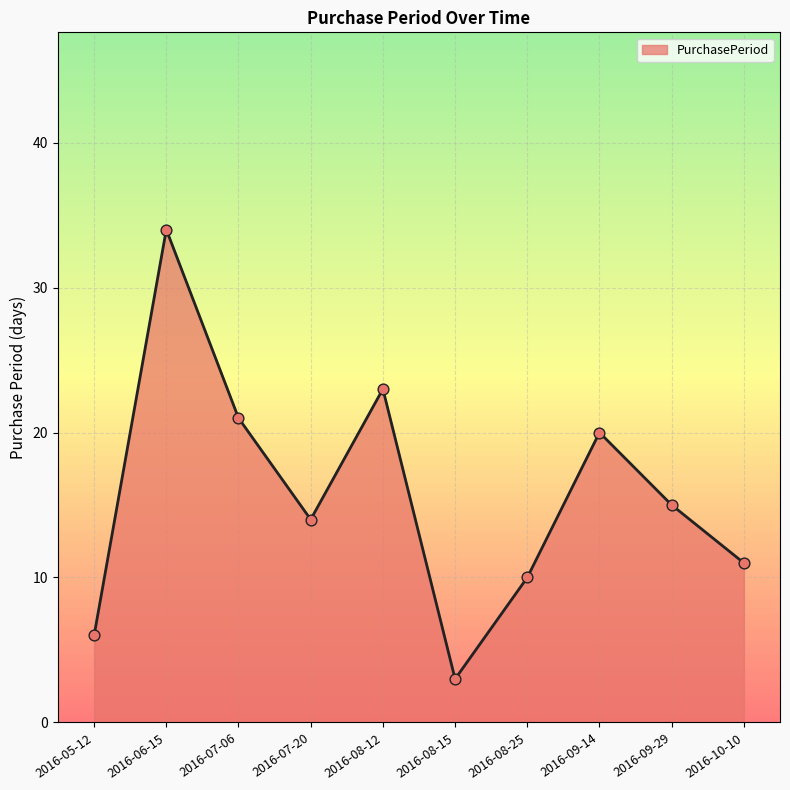

What is the change in value from 2016-07-06 to 2016-07-20?

-7